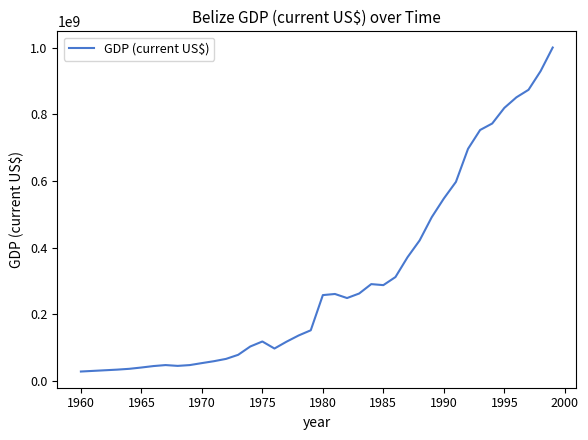

What is the smallest value displayed?

28072478.1